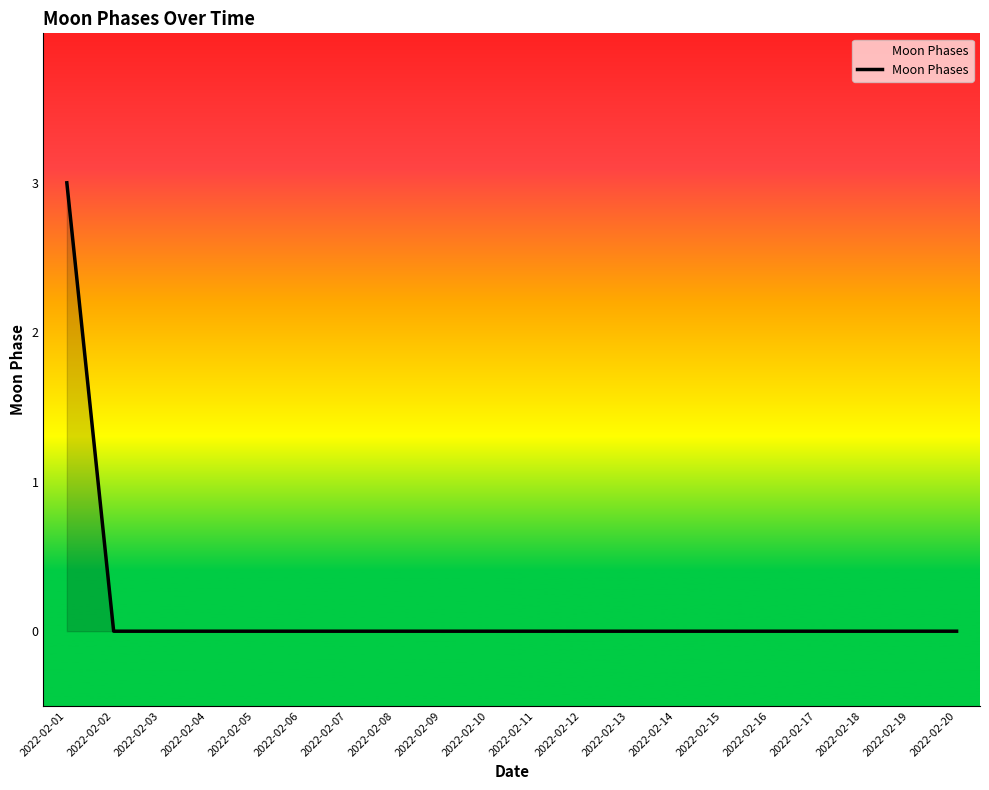

What is the maximum value shown in the chart?

3